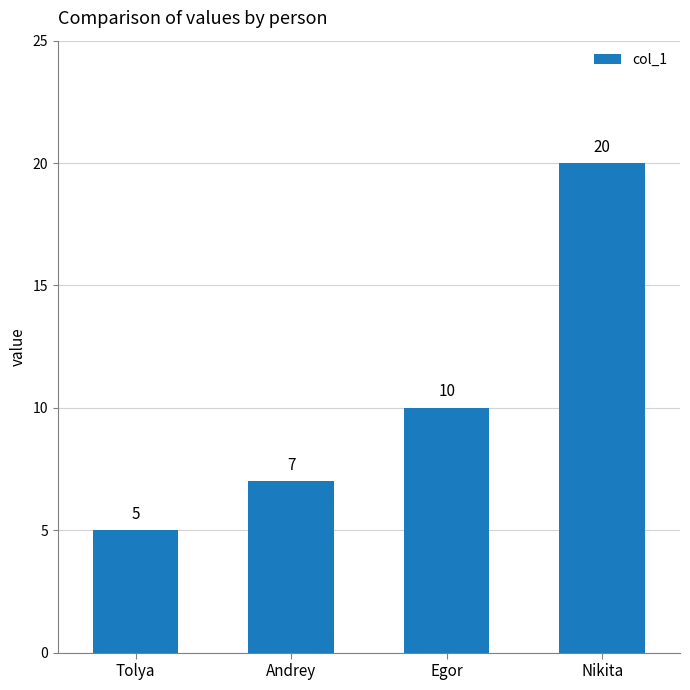

Are the bars horizontal?

No